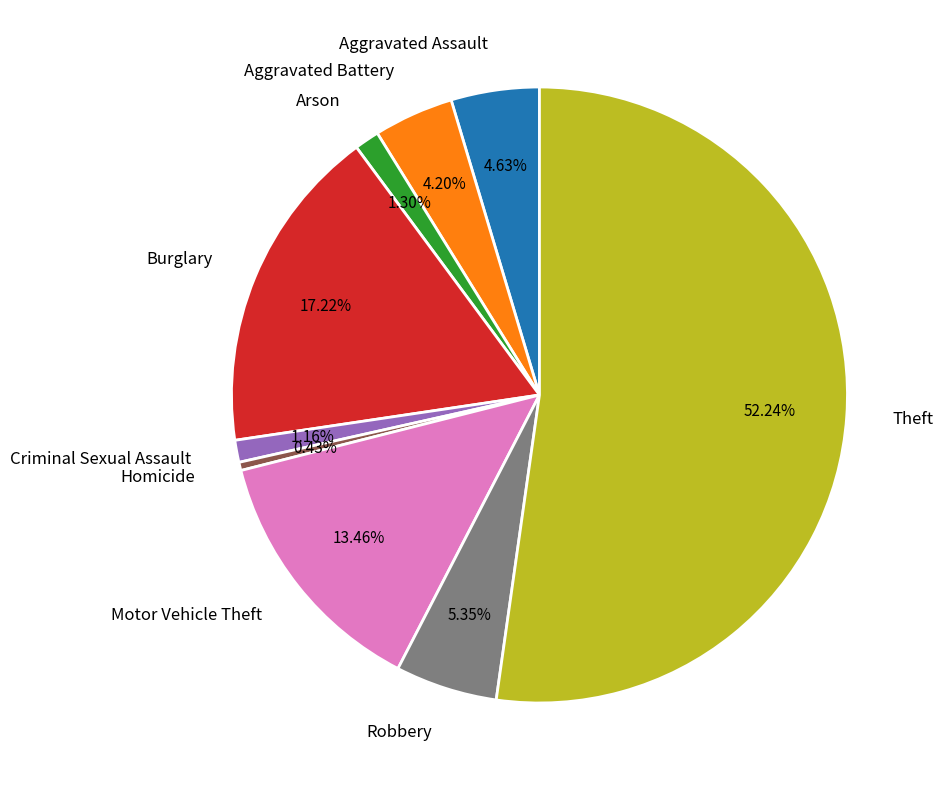

True or false: Burglary accounts for 17% of the total.

True